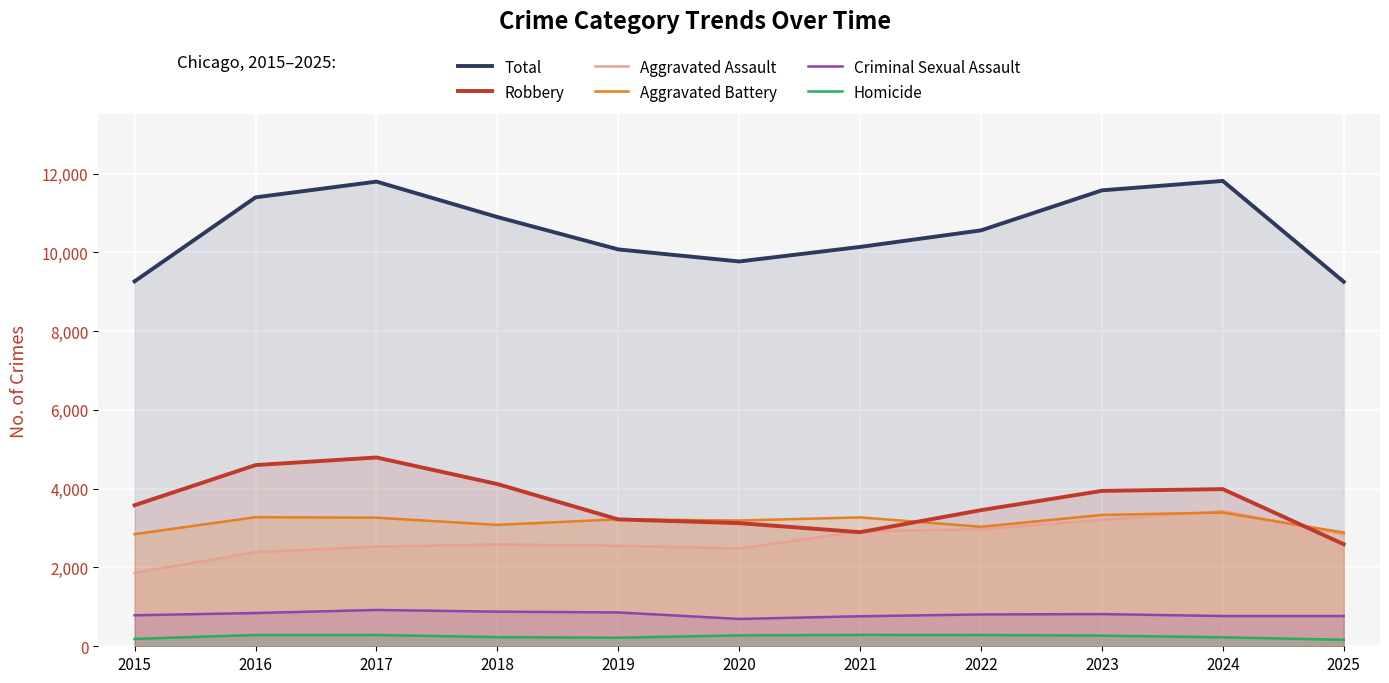

Which series has the largest range (max minus min)?

Total